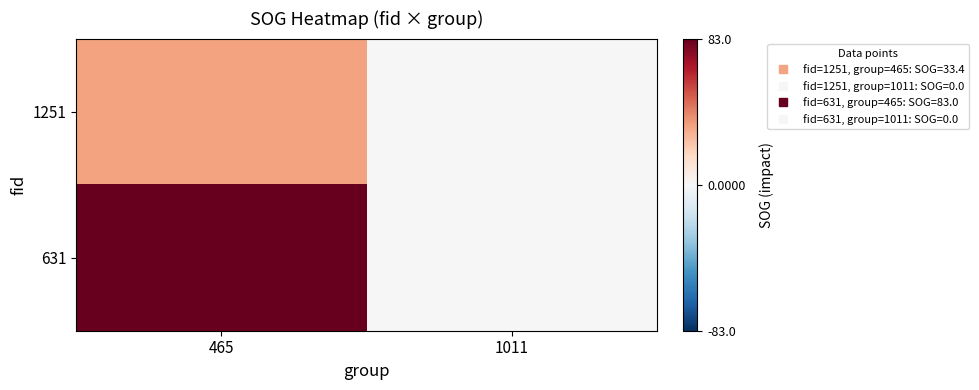

Reading left to right, what are all the values shown in this chart?

1251: 465=33.4	1011=0.0
631: 465=83.0	1011=0.0